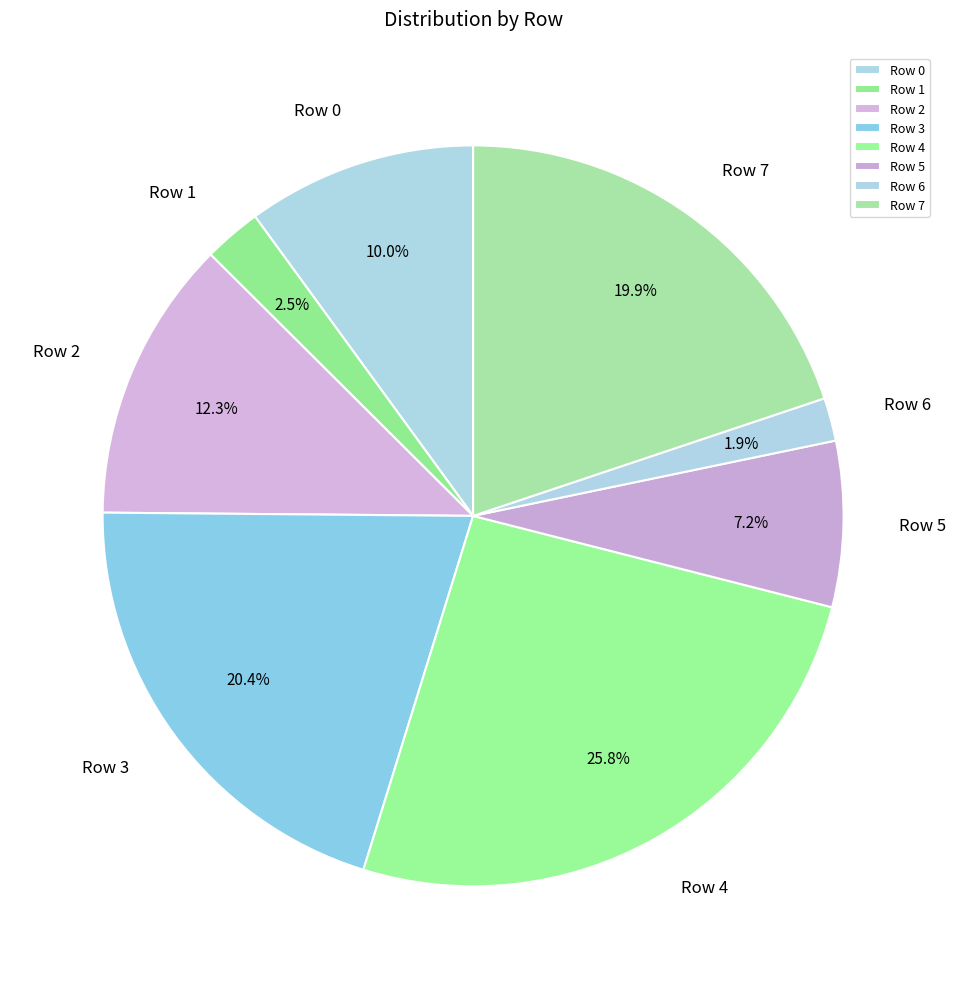

Approximately how many times larger is the value at Row 3 compared to Row 5?

2.8